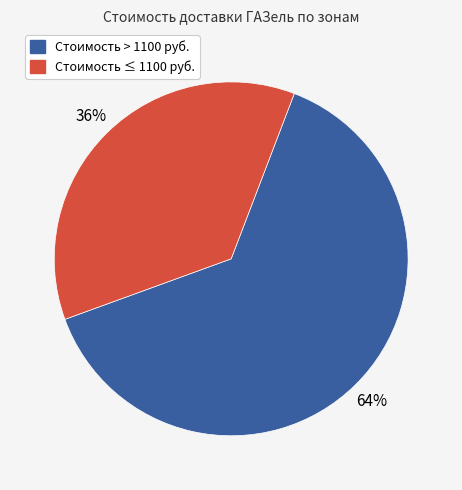

To the nearest percent, what is the average slice percentage?

50%